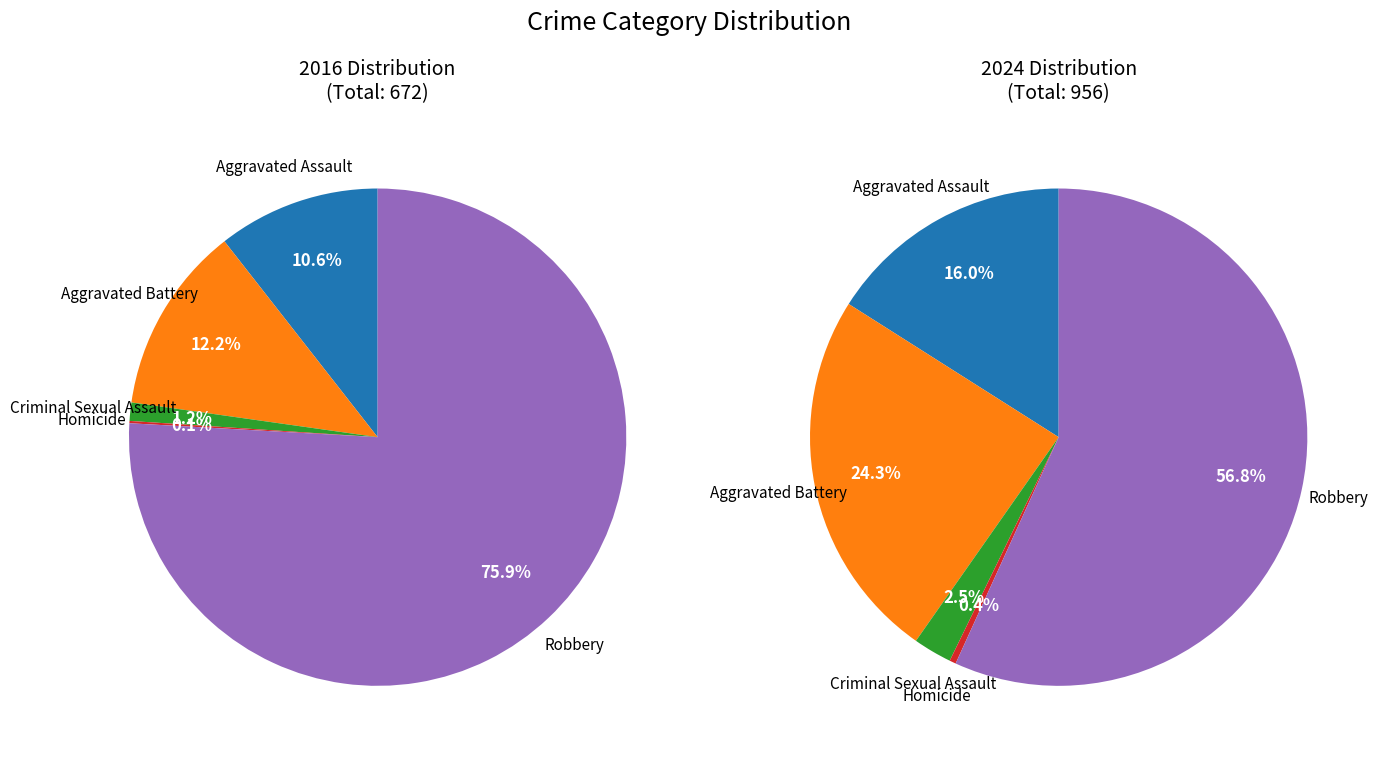

What is the largest slice in the pie chart?

Robbery